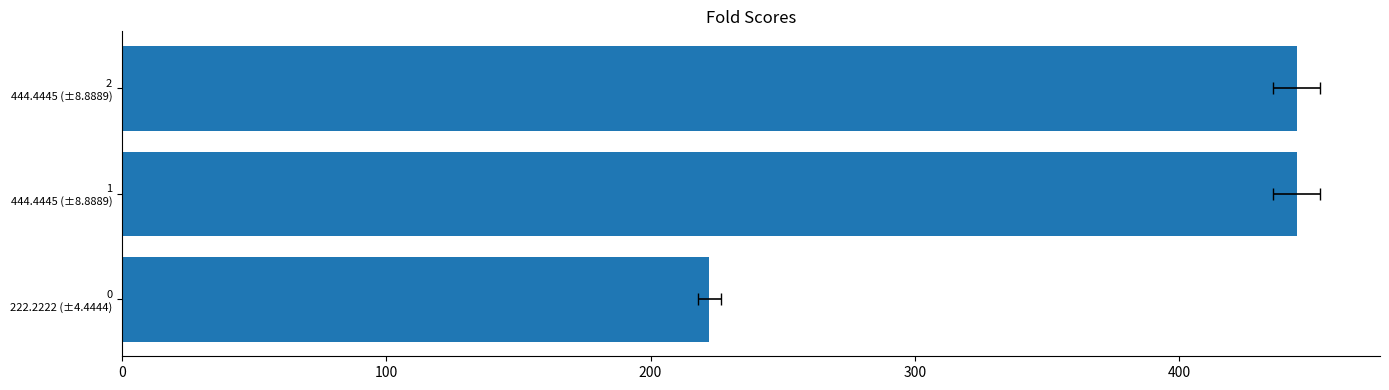

Between 1 444.4445 (±8.8889) and 2 444.4445 (±8.8889), which is larger?

1 444.4445 (±8.8889)